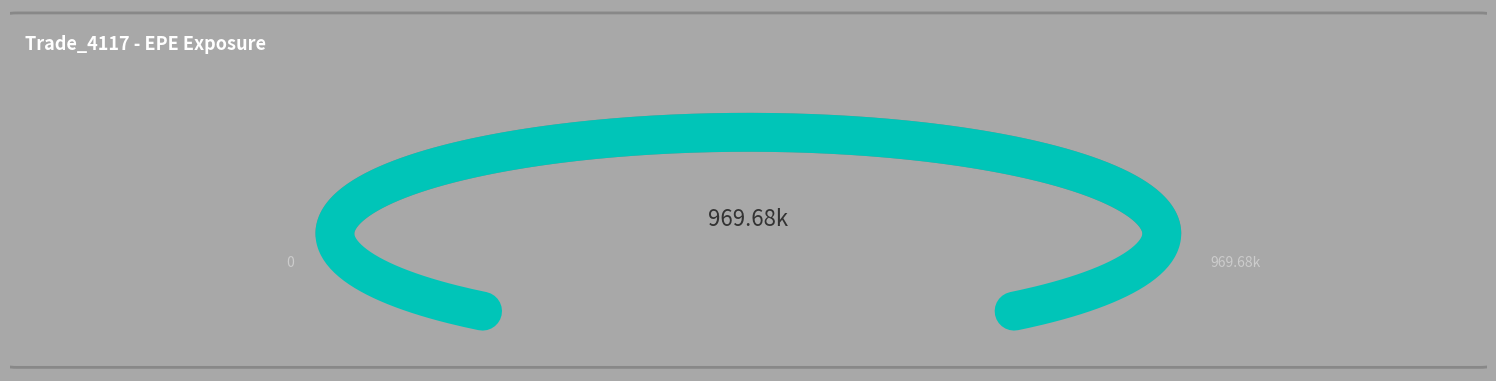

Is there a majority slice in this chart?

No